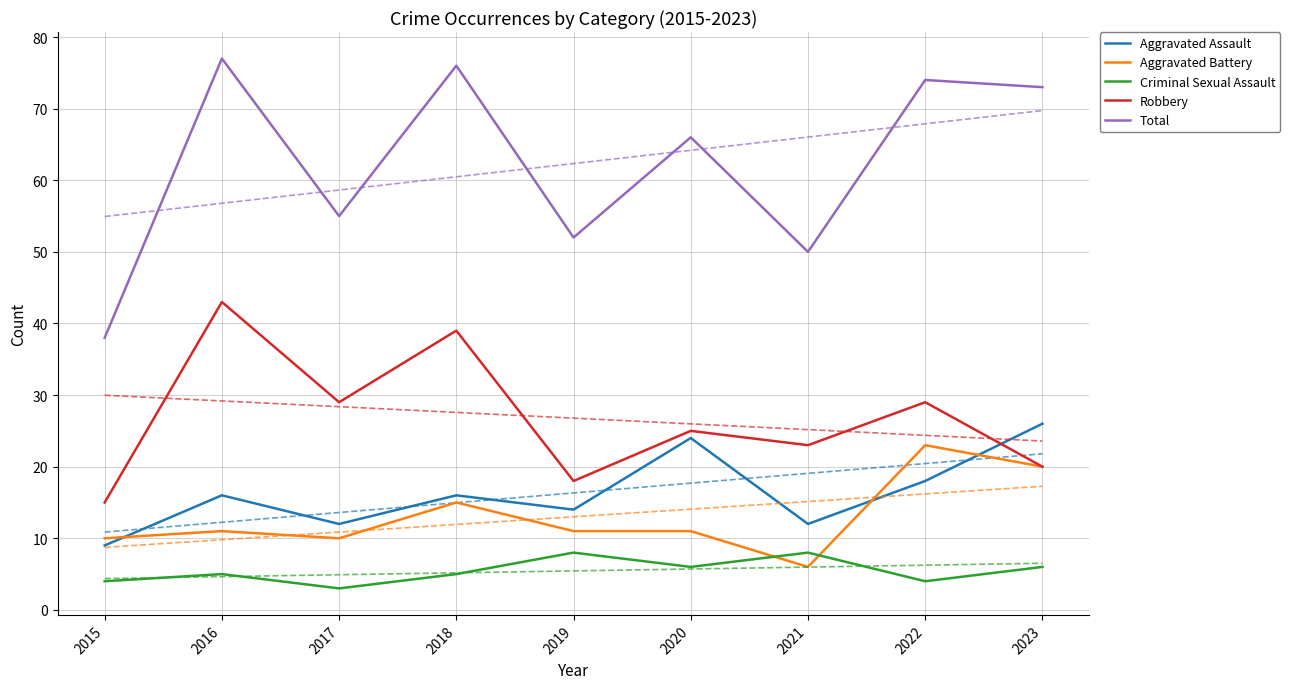

In Aggravated Assault, how many points are higher than both neighbors (excluding endpoints)?

3